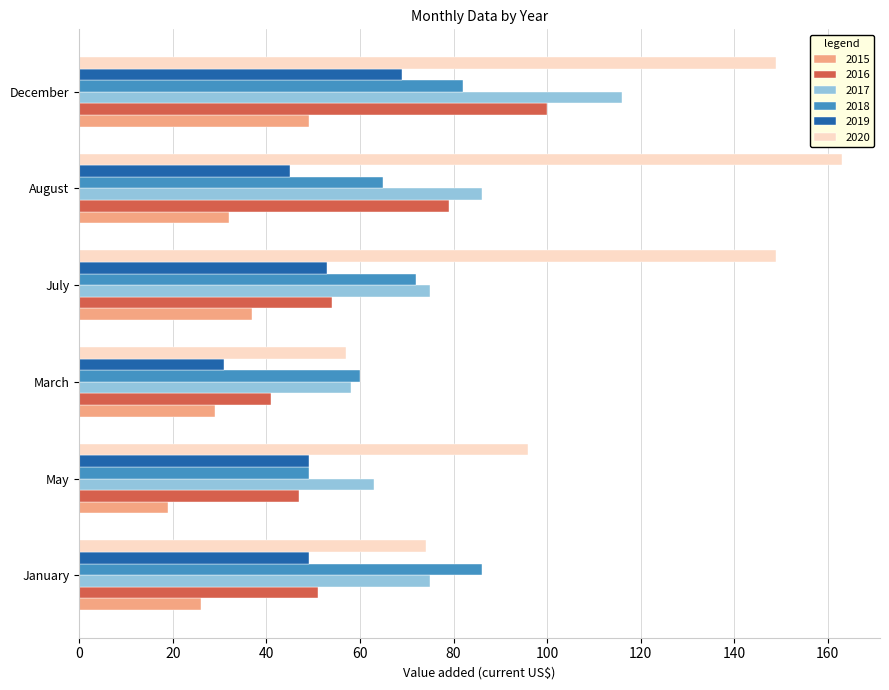

Count the number of data series in this chart.

6